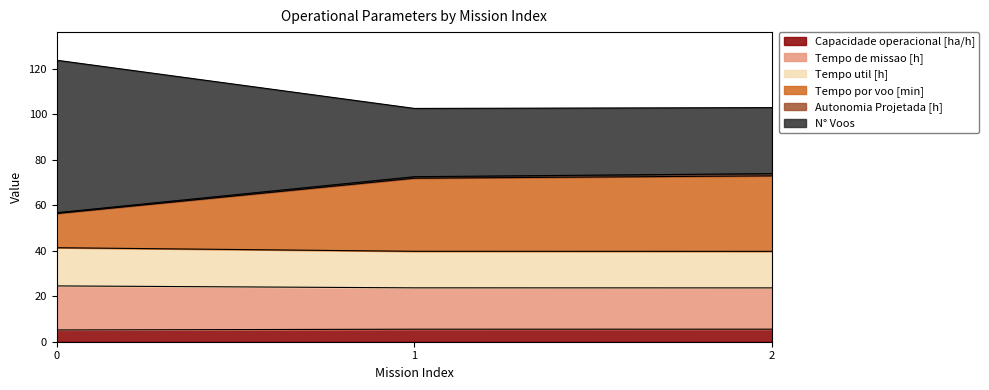

Does the chart display data point markers on the line(s)?

No